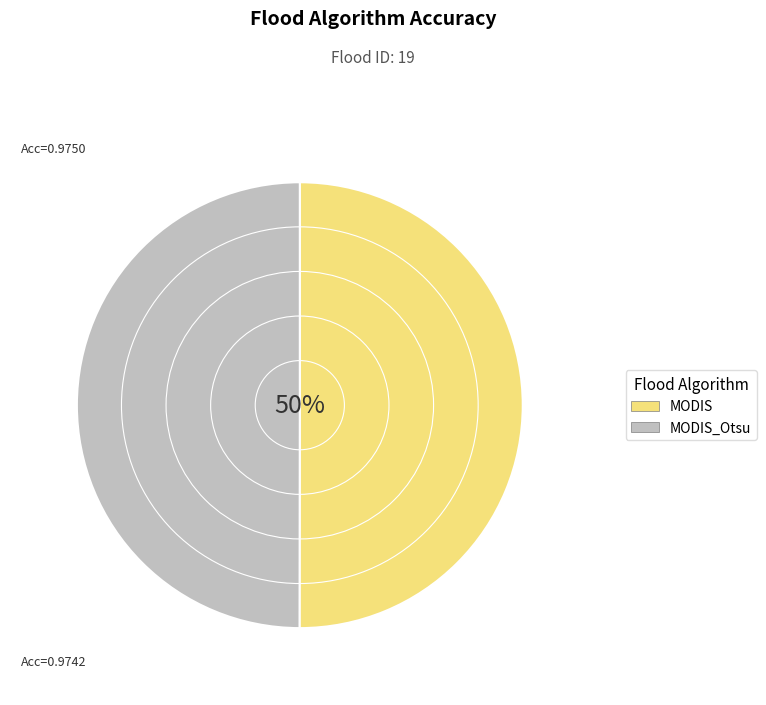

Which category has the biggest portion of the pie?

MODIS